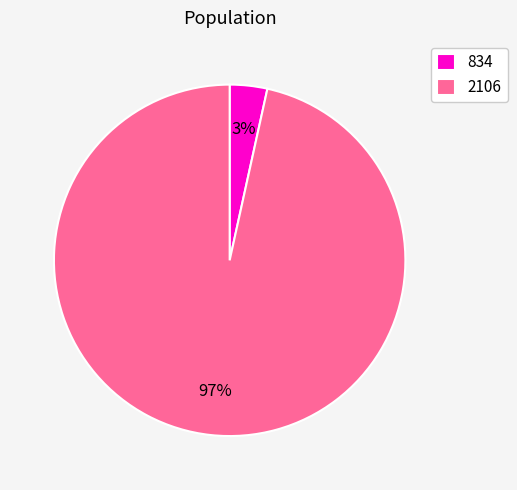

Count the number of slices in the pie.

2